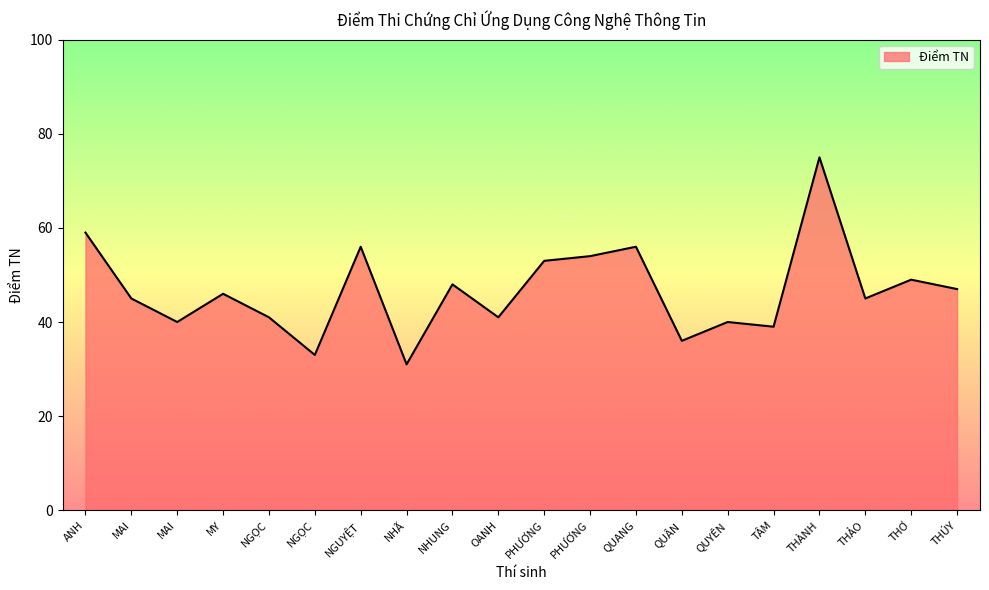

Does the chart display data point markers on the line(s)?

No